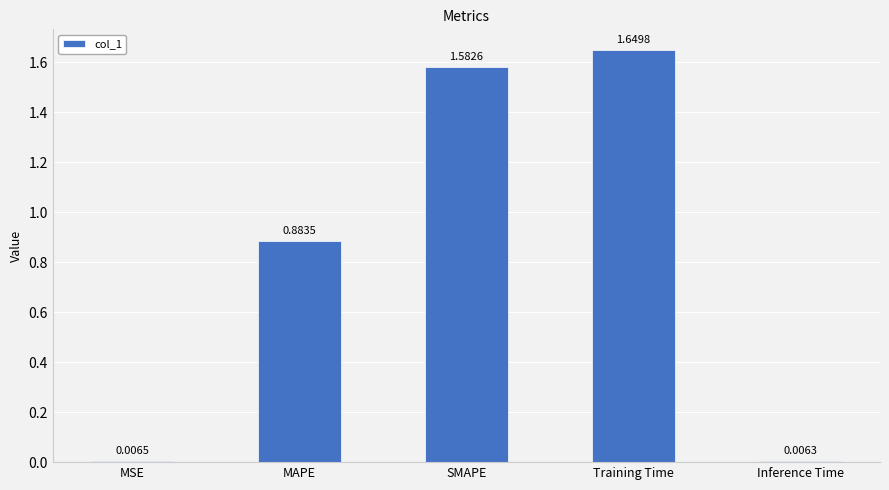

At which category does the chart reach its peak across all series?

Training Time